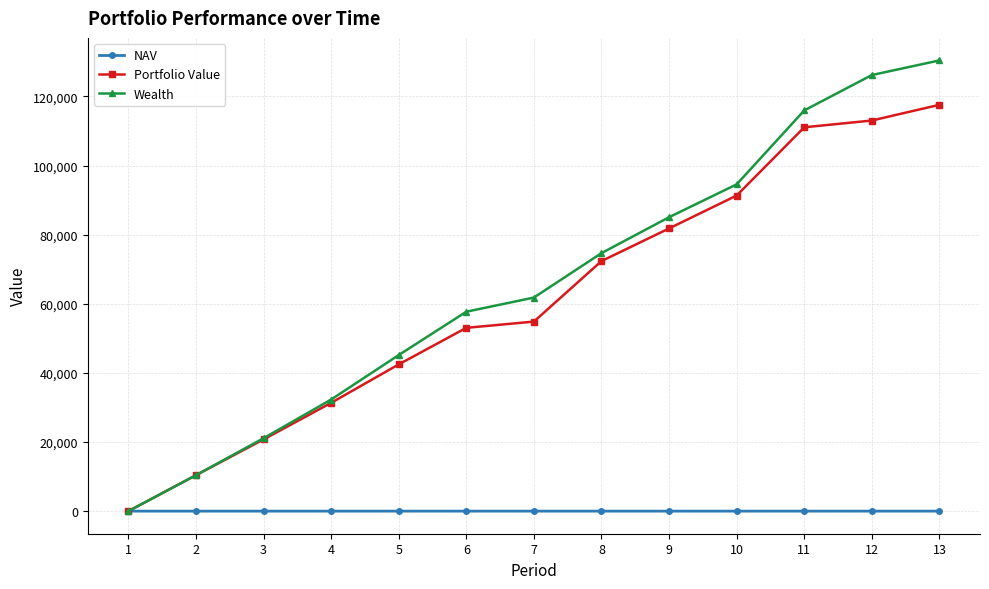

What is the maximum value for Portfolio Value?

117582.8